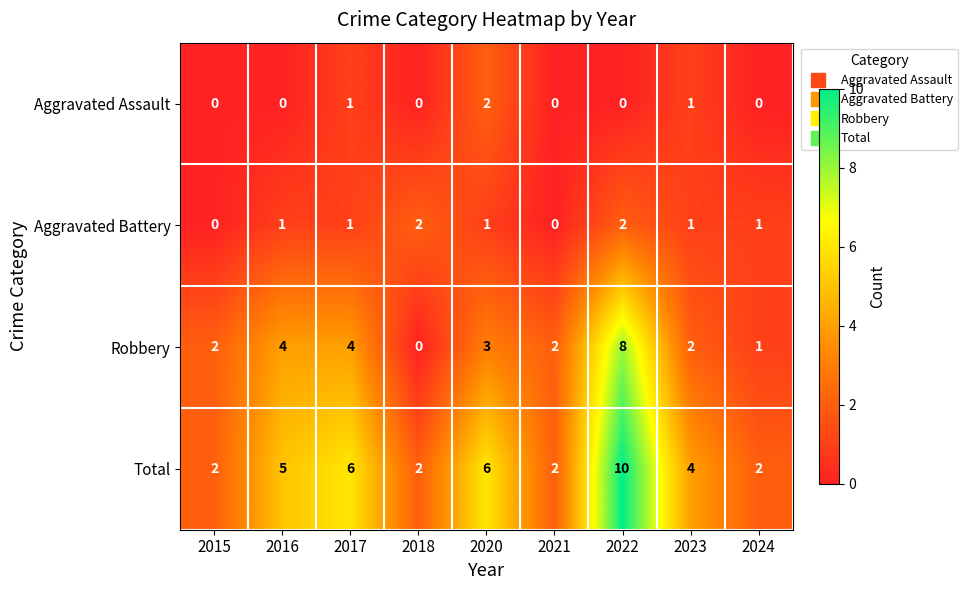

What is the difference between the highest and lowest values at 2015?

2